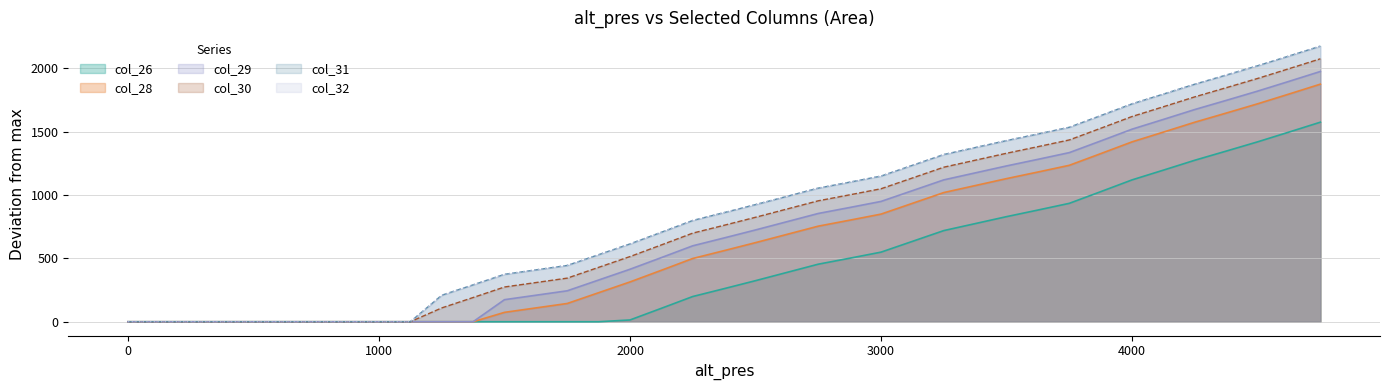

Count the number of categories in the chart.

39